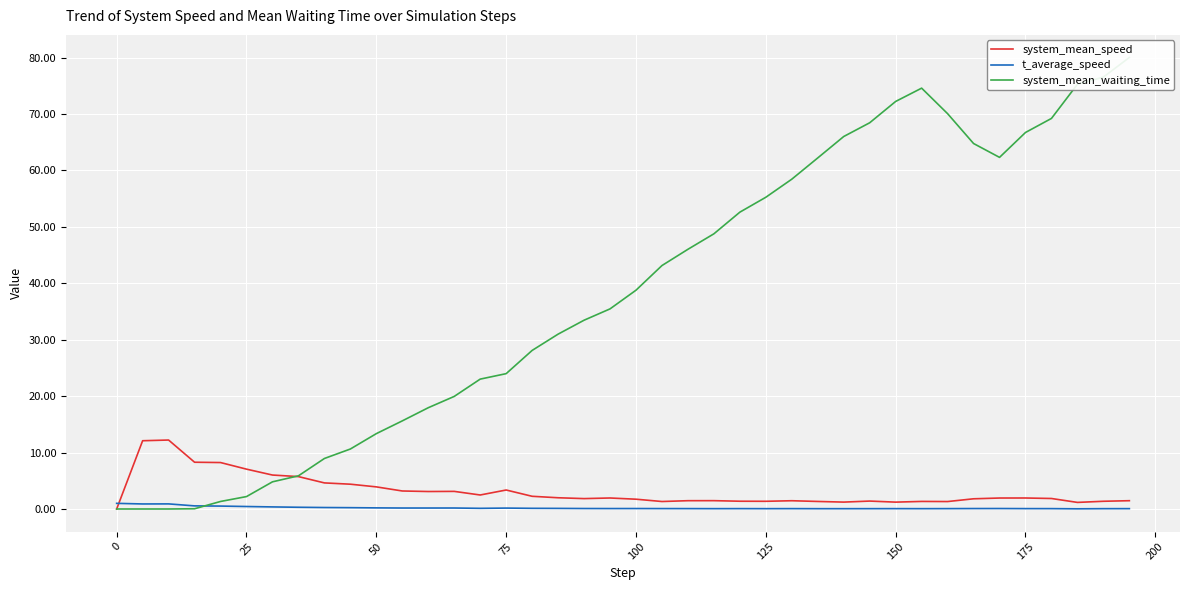

Reading left to right, extract all data points from this chart.

system_mean_speed: 0.0	12.1	12.2	8.3	8.2	7.1	6.0	5.7	4.6	4.4	3.9	3.2	3.1	3.1	2.5	3.4	2.3	2.0	1.8	1.9	1.7	1.3	1.5	1.5	1.4	1.4	1.5	1.3	1.2	1.4	1.2	1.3	1.3	1.8	1.9	1.9	1.9	1.2	1.4	1.5
t_average_speed: 1.0	0.9	0.9	0.6	0.5	0.4	0.4	0.3	0.3	0.2	0.2	0.2	0.2	0.2	0.1	0.2	0.1	0.1	0.1	0.1	0.1	0.1	0.1	0.1	0.1	0.1	0.1	0.1	0.1	0.1	0.1	0.1	0.1	0.1	0.1	0.1	0.1	0.0	0.1	0.1
system_mean_waiting_time: 0.0	0.0	0.0	0.0	1.3	2.2	4.8	5.9	8.9	10.6	13.4	15.6	17.9	20.0	23.0	24.0	28.1	31.0	33.5	35.5	38.8	43.1	46.0	48.8	52.6	55.2	58.4	62.2	66.0	68.4	72.2	74.6	70.1	64.8	62.3	66.7	69.2	75.3	76.5	80.0